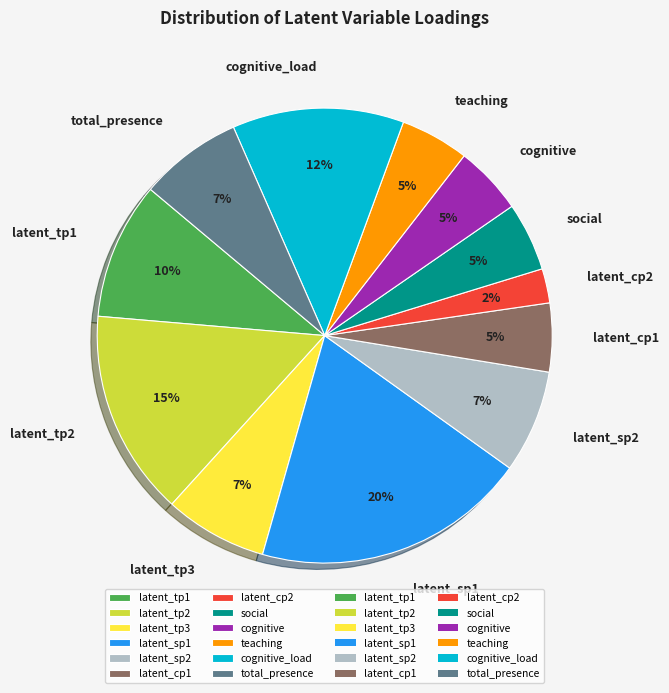

Is the sum of latent_sp1 and latent_tp3 greater than half?

No